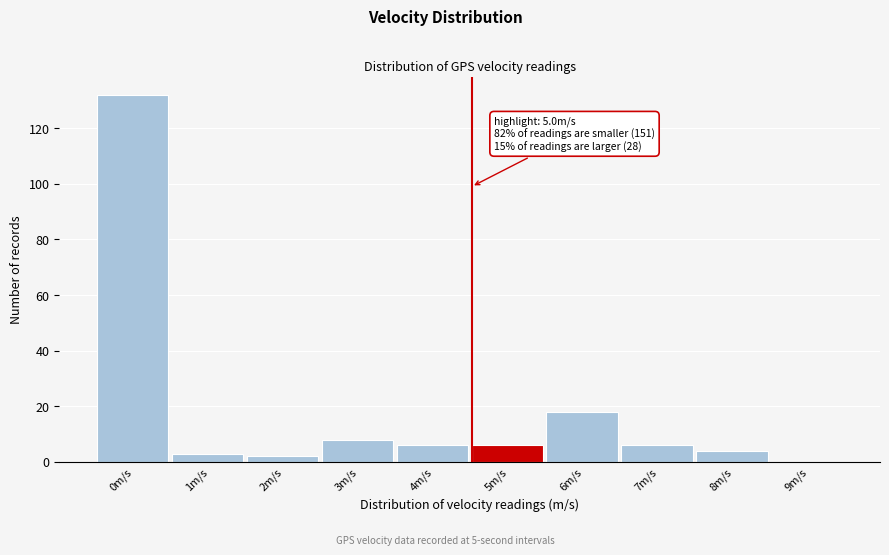

Reading left to right, extract all data points from this chart.

0m/s=132	1m/s=3	2m/s=2	3m/s=8	4m/s=6	5m/s=6	6m/s=18	7m/s=6	8m/s=4	9m/s=0